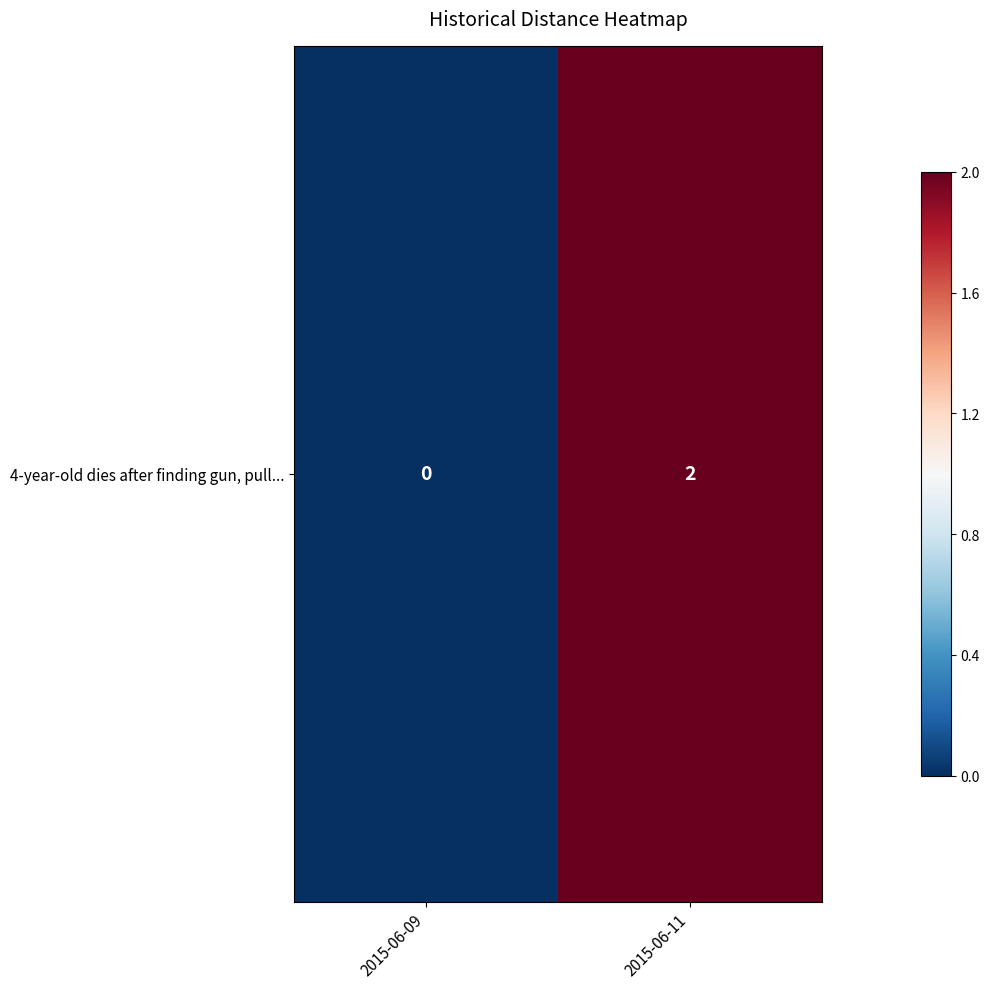

Which label corresponds to the largest value in the chart?

2015-06-11